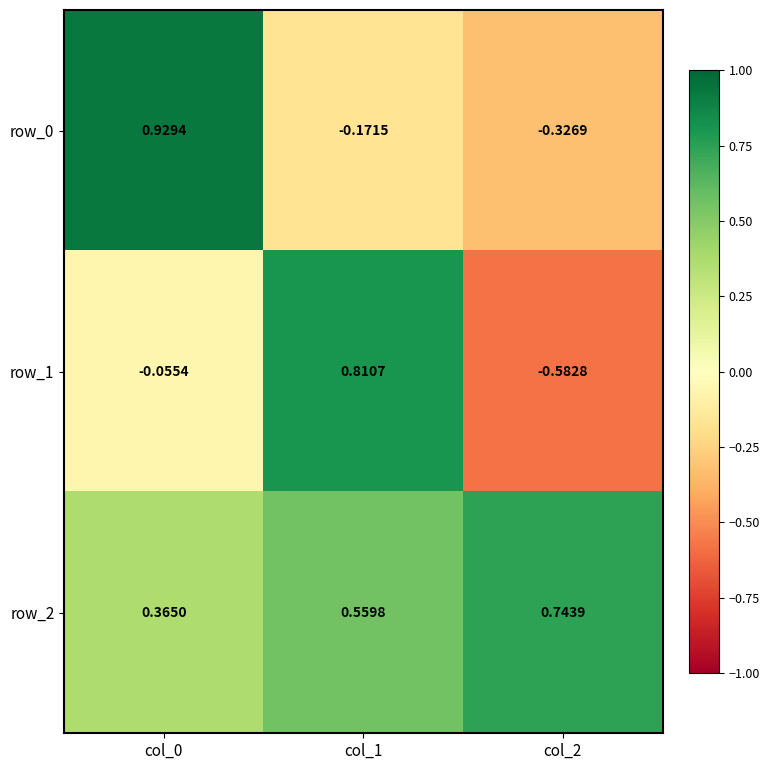

Is the value of row_1 at col_1 greater than the value of row_2 at col_2?

Yes